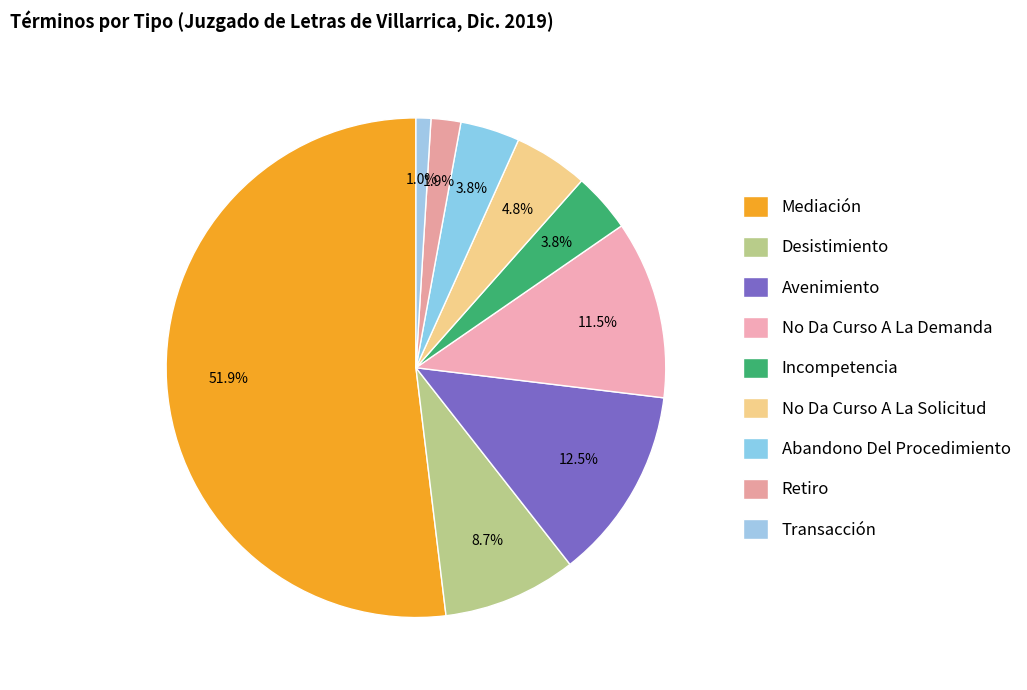

To the nearest percent, what portion does Transacción represent?

1%